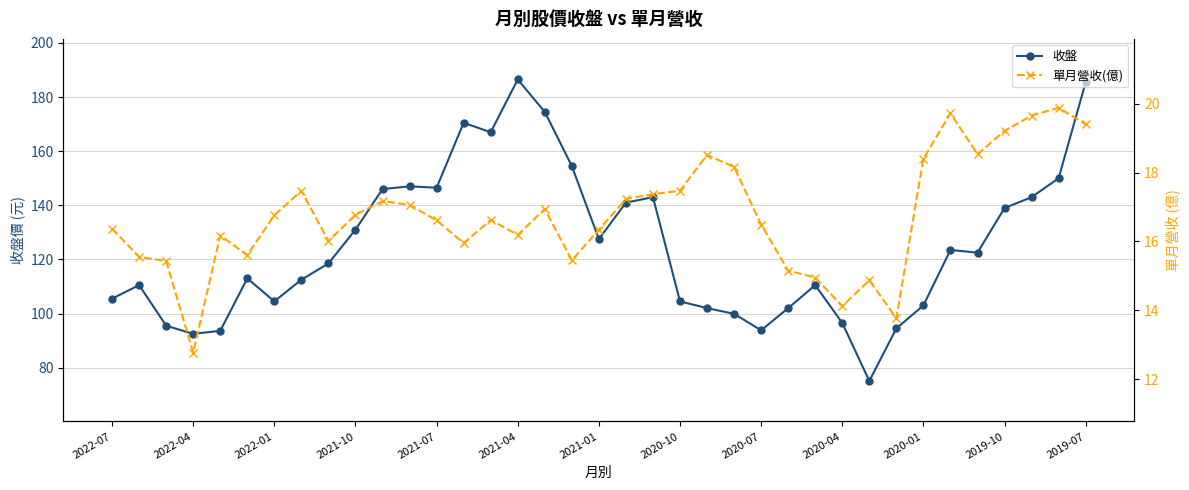

True or false: 收盤 has more than 0 interior local peaks.

True